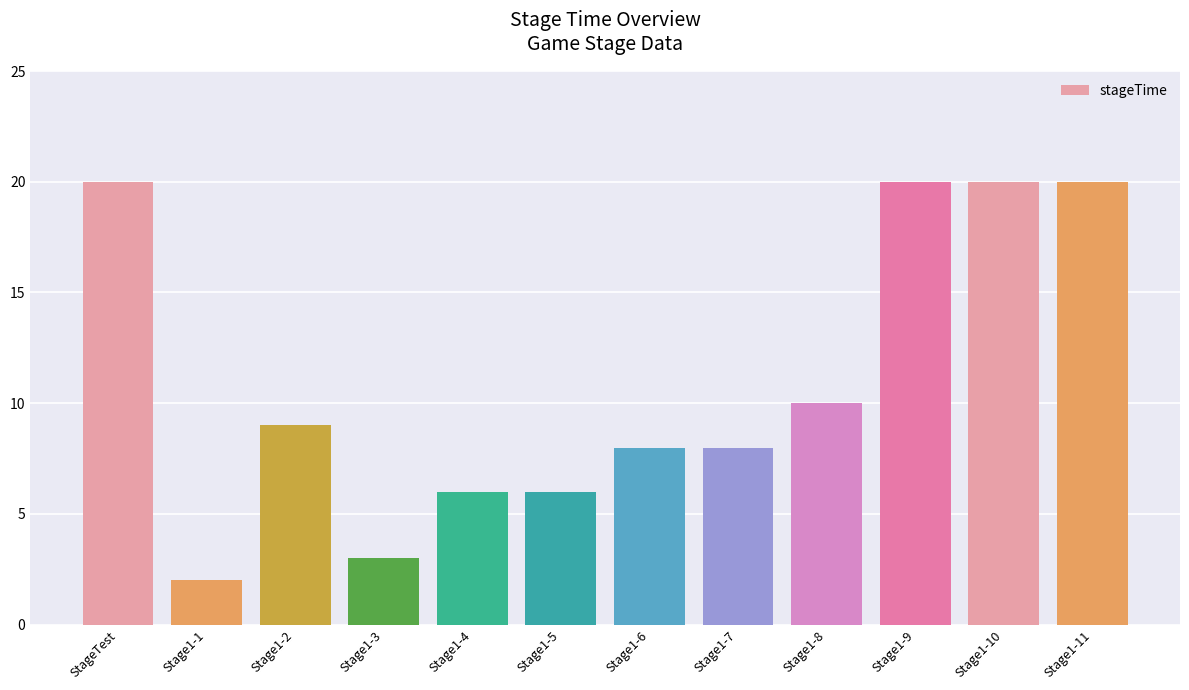

How many values are below 9?

6